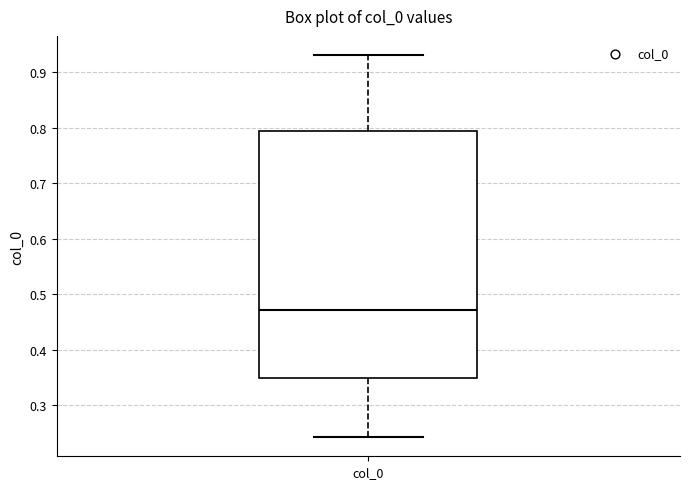

Transcribe this box plot: give where the median line is, the range the box spans, and where the two whiskers end, as read against the y-axis. The values are not printed on the chart, so give them approximately, as read against the axis.

median 0.47, box 0.35 to 0.79, whiskers 0.24 to 0.93